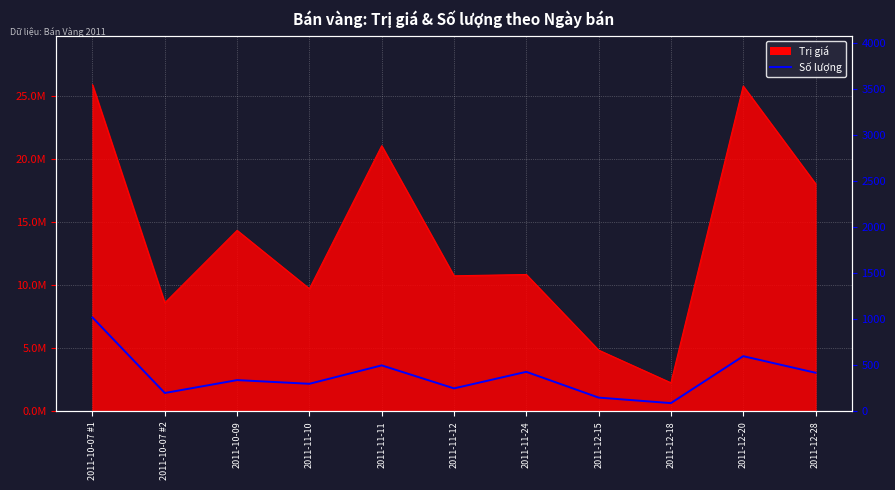

At which category does the chart reach its minimum across all series?

2011-12-18